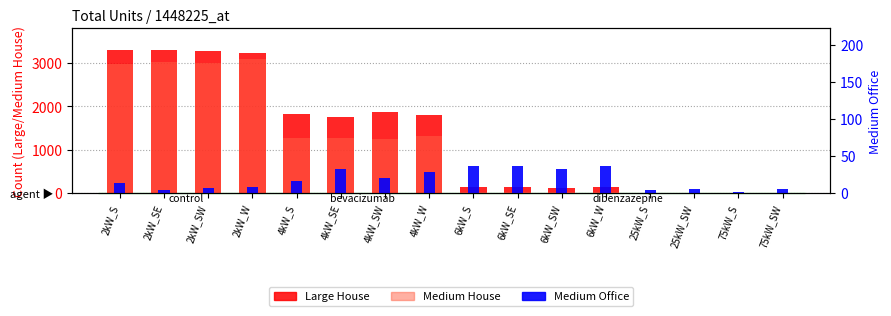

What is the difference between the Medium Office values at 6kW_SW and 75kW_S?

31